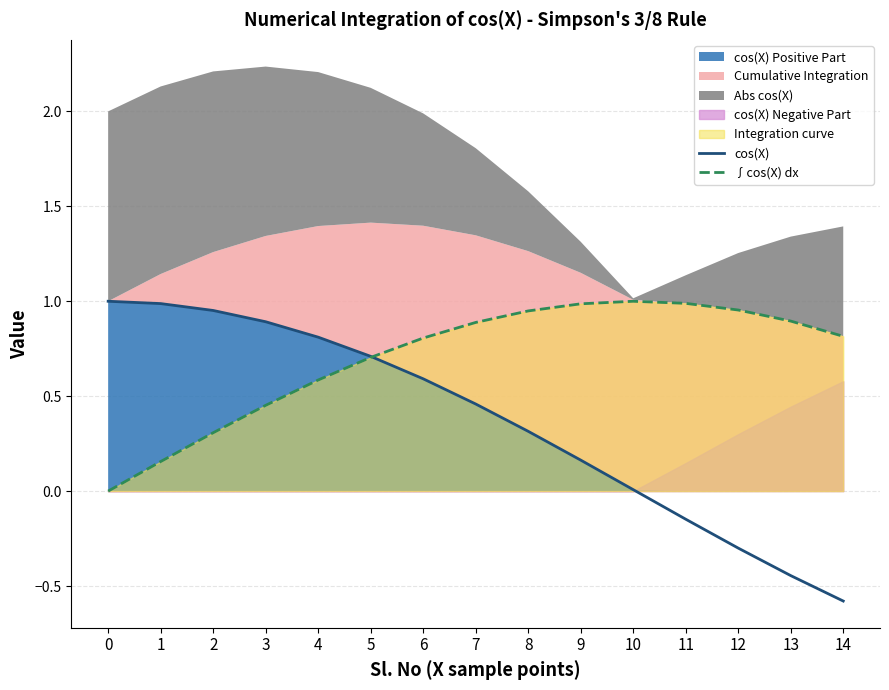

What is the greatest value displayed?

1.0